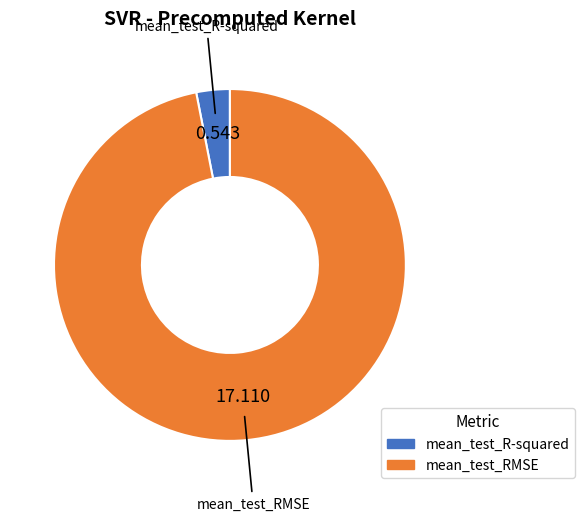

Do mean_test_RMSE and mean_test_R-squared together represent more than half of the pie?

Yes